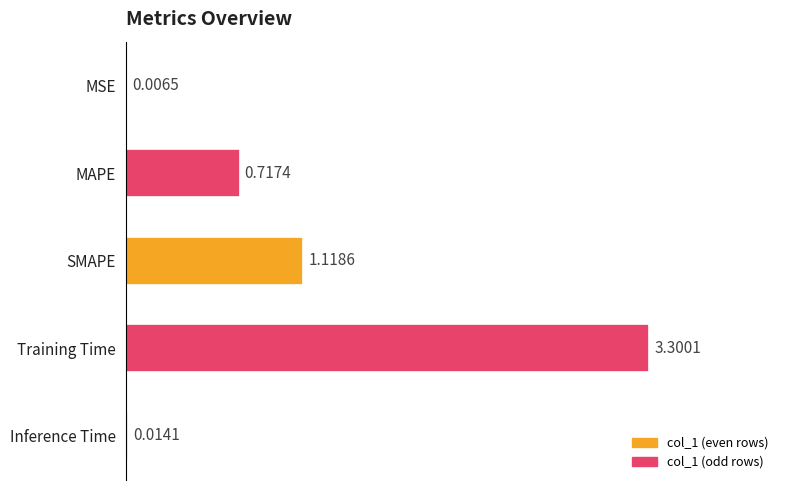

What is the greatest value displayed?

3.3